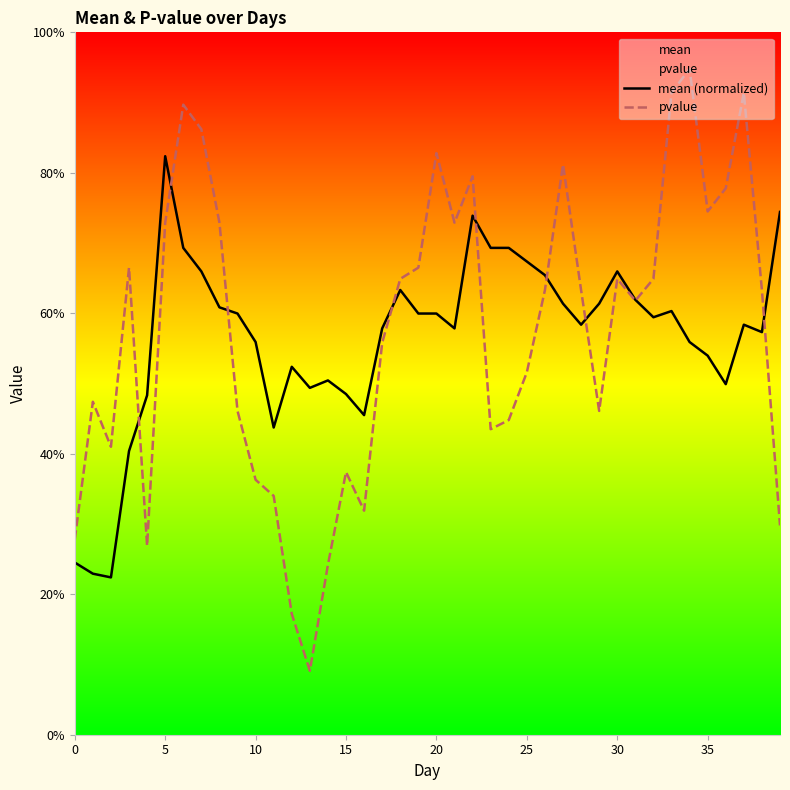

Is the value of mean (normalized) at 34 greater than the value of pvalue at 15?

No